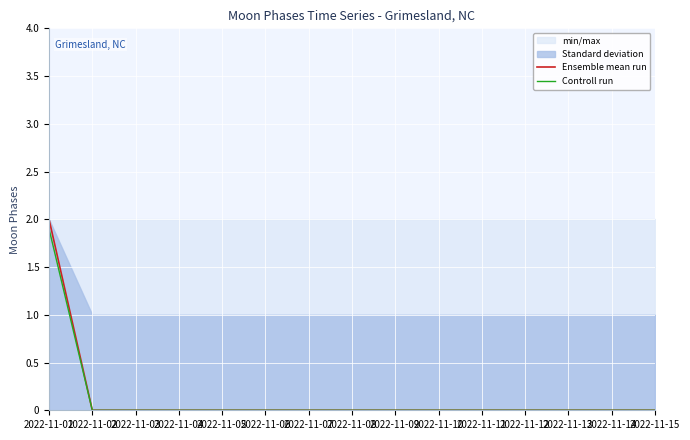

Which category has the lowest value in the Ensemble mean run series?

2022-11-02